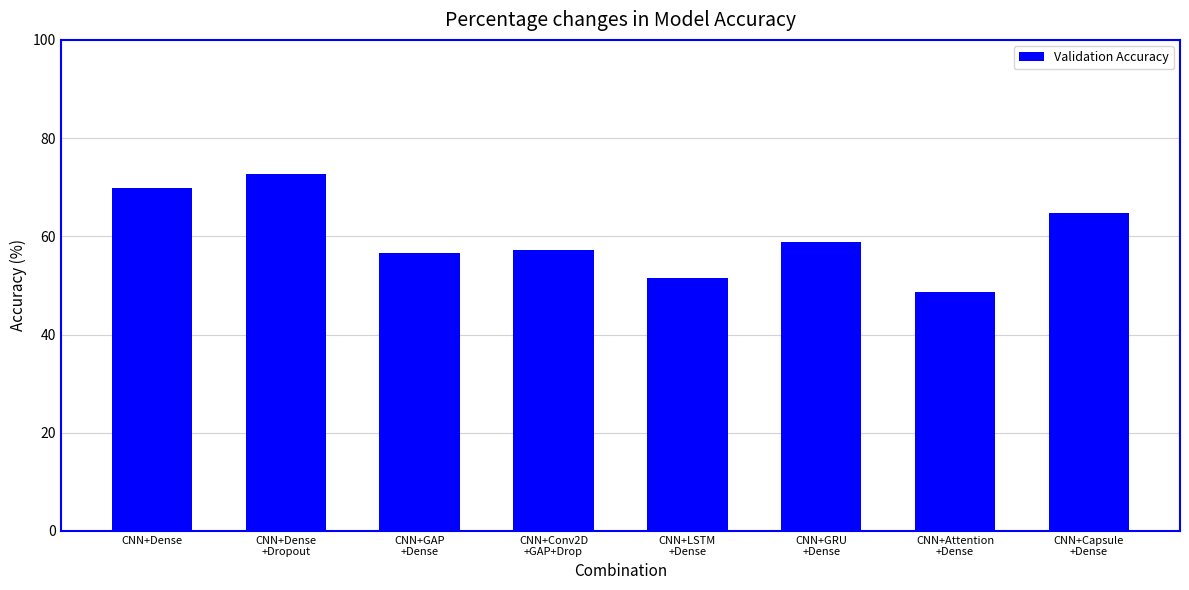

How many values exceed 58?

4